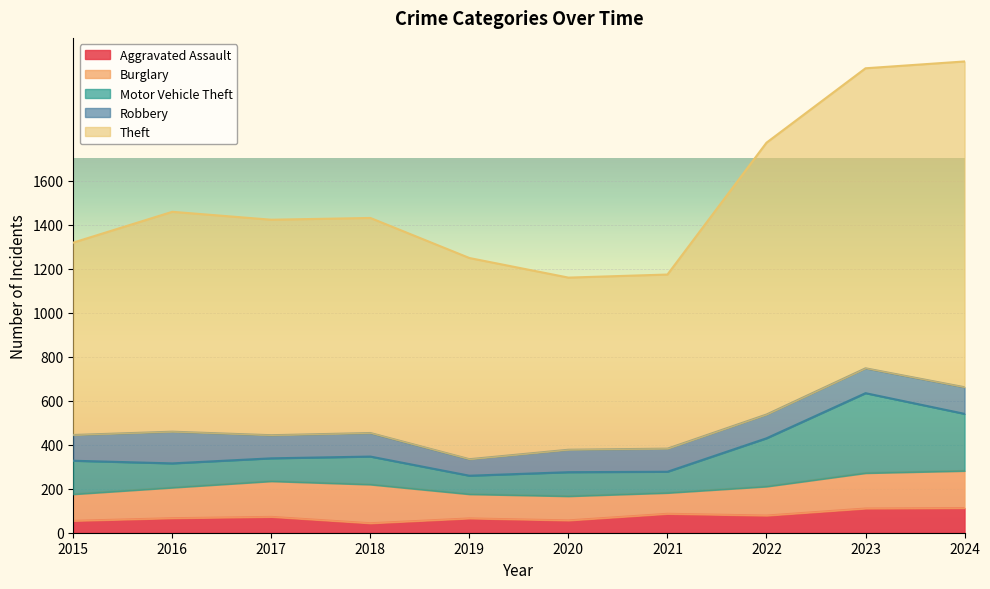

At which label does Burglary reach its minimum?

2021